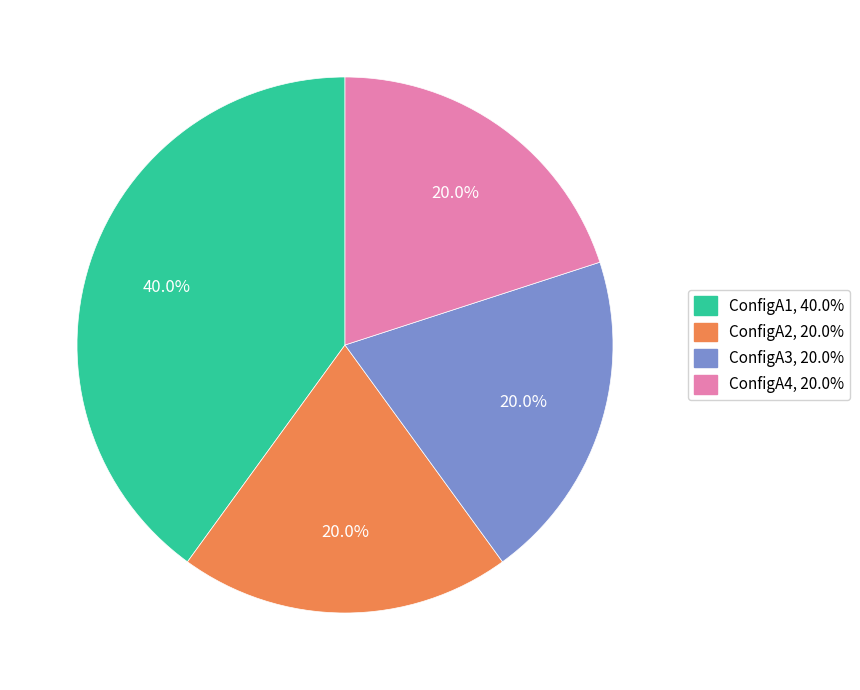

Does ConfigA3 represent more than half of the total?

No